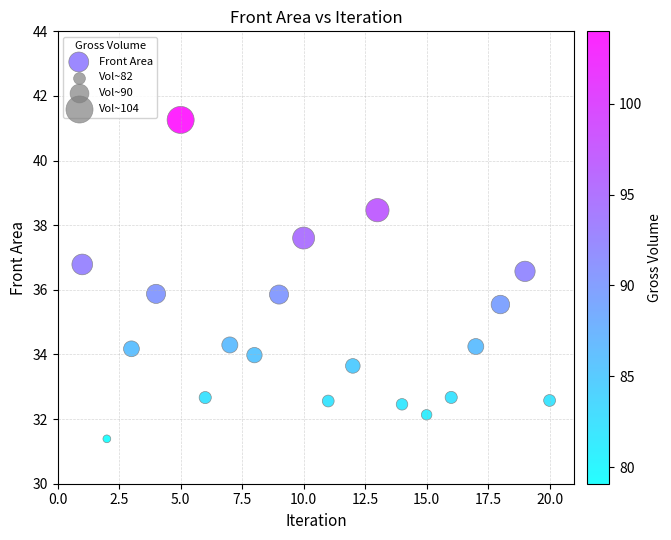

What is the range of Y values (max minus min)?

9.9